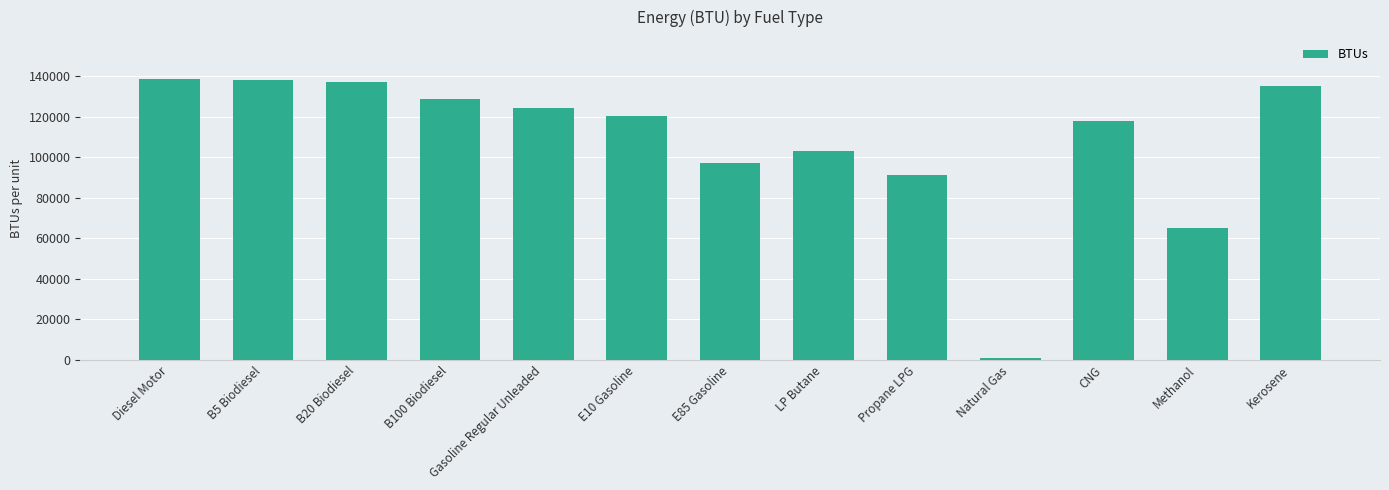

How many data points does each series have?

13